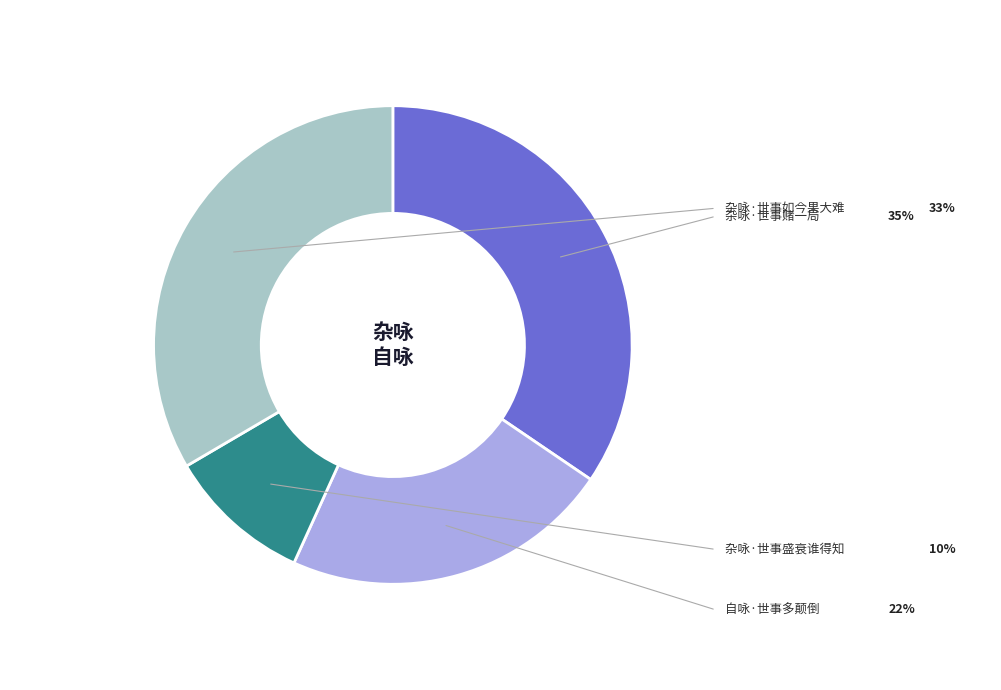

Is there any slice that represents more than half of the pie?

No